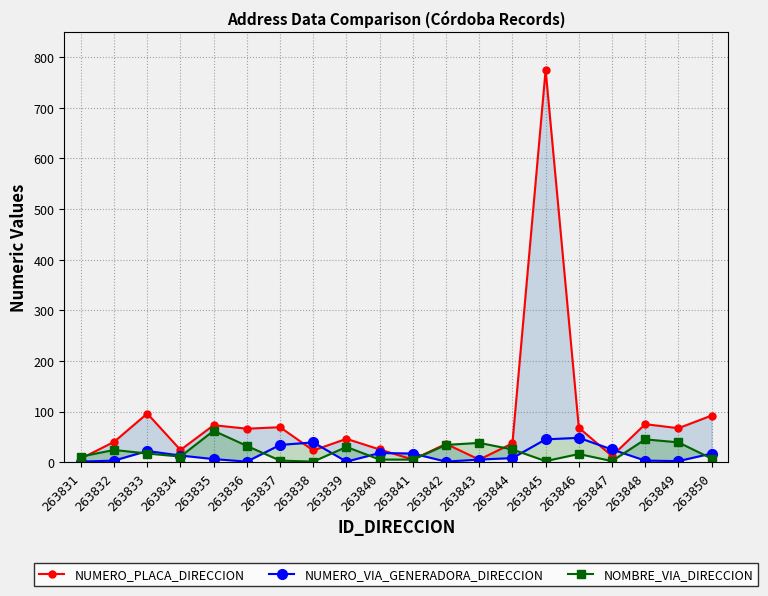

What is the average value of the NOMBRE_VIA_DIRECCION series?

20